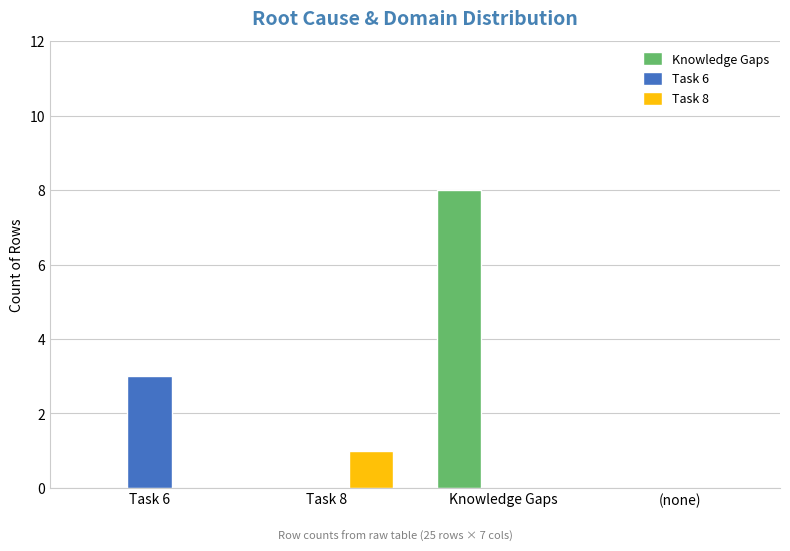

Between Task 6 and (none), which series saw the biggest shift?

Task 6